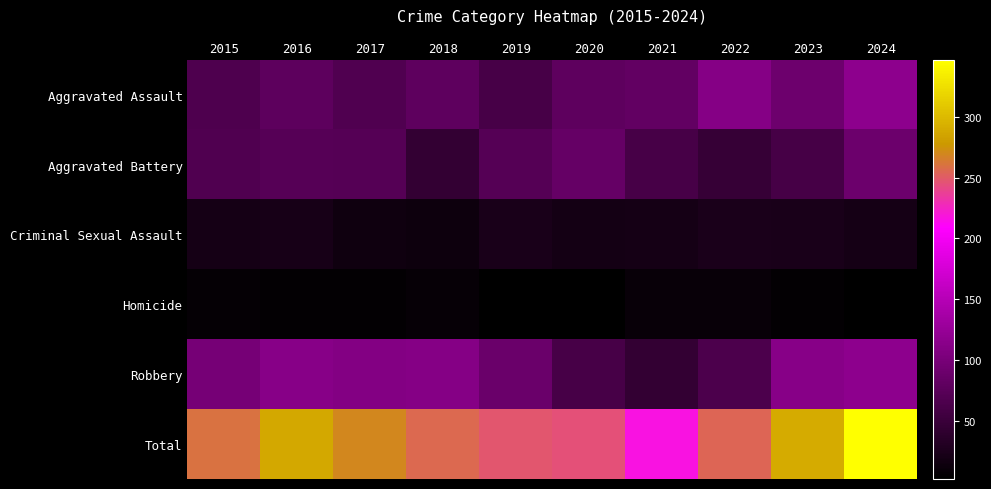

At 2022, list the series in order from smallest to largest.

Homicide, Criminal Sexual Assault, Aggravated Battery, Robbery, Aggravated Assault, Total